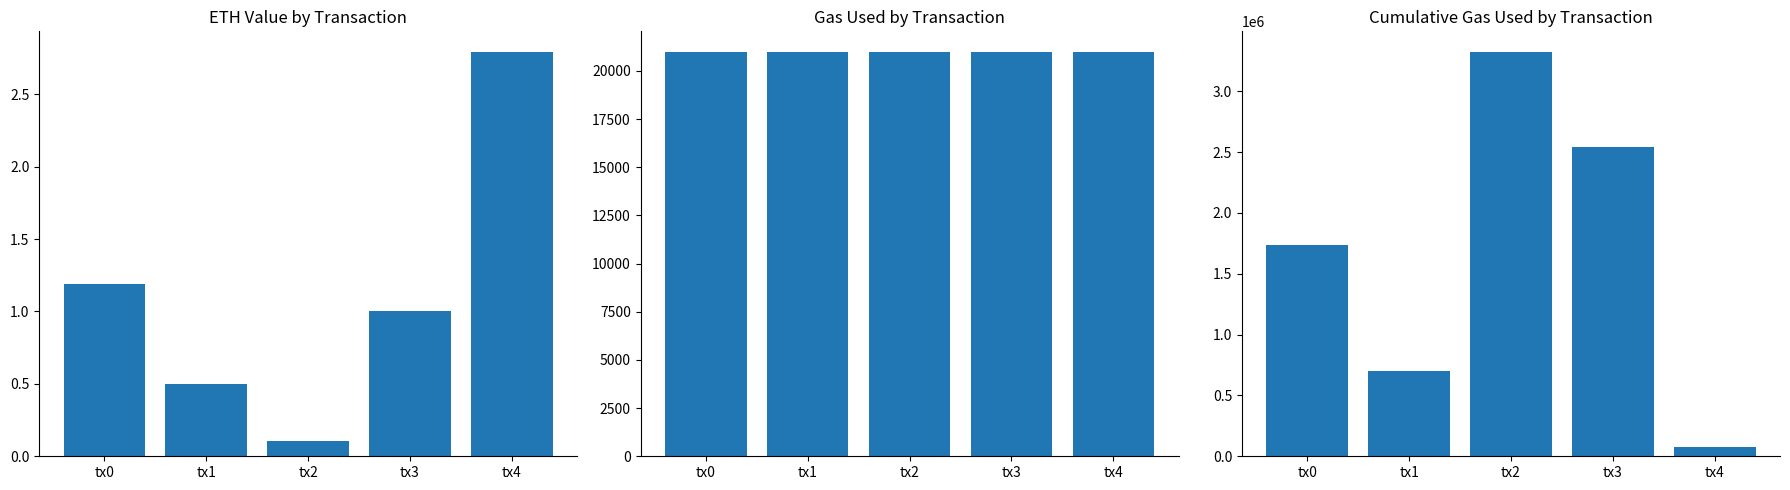

What is the value of the eth value bar at the 2nd from the left?

0.5